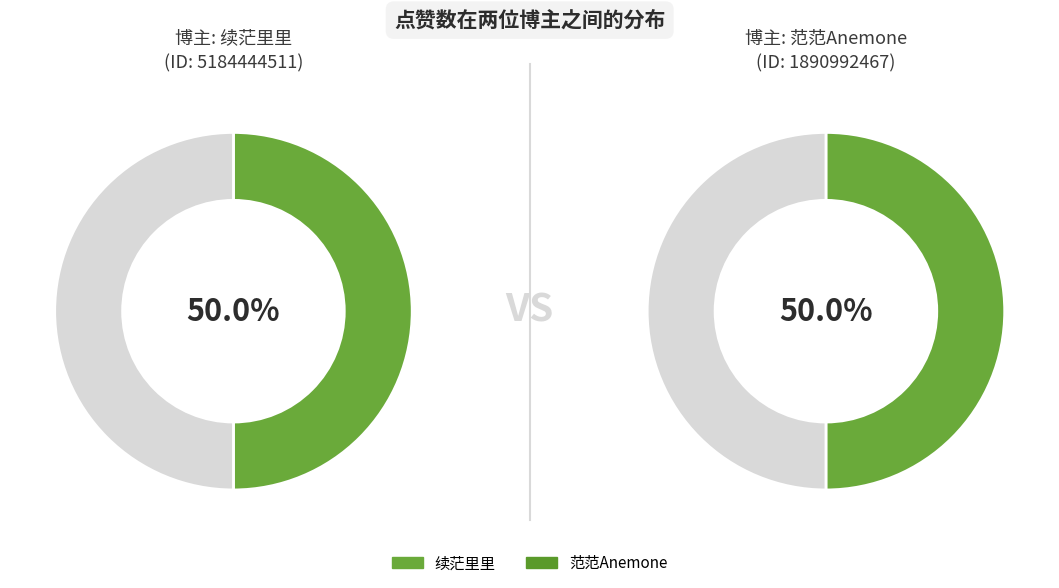

Does 续茫里里 account for over 50% of the chart?

No